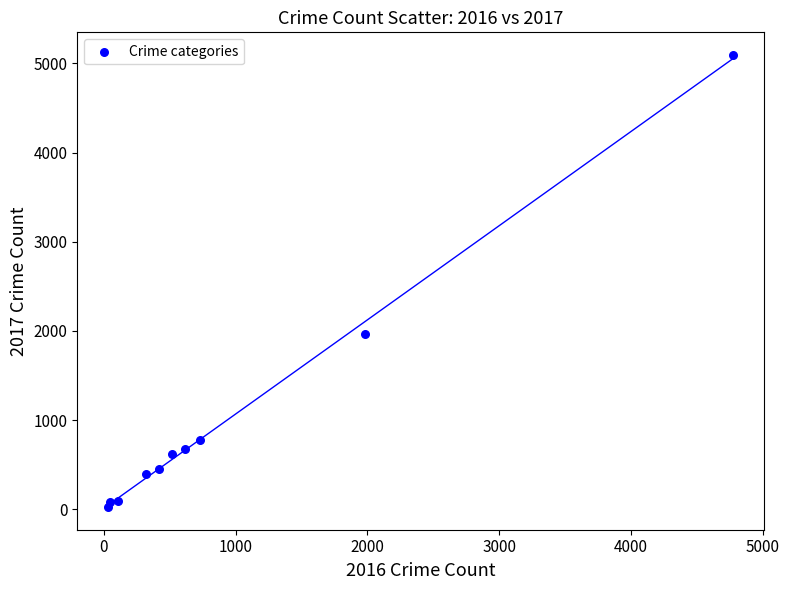

What is the average Y value?

1019